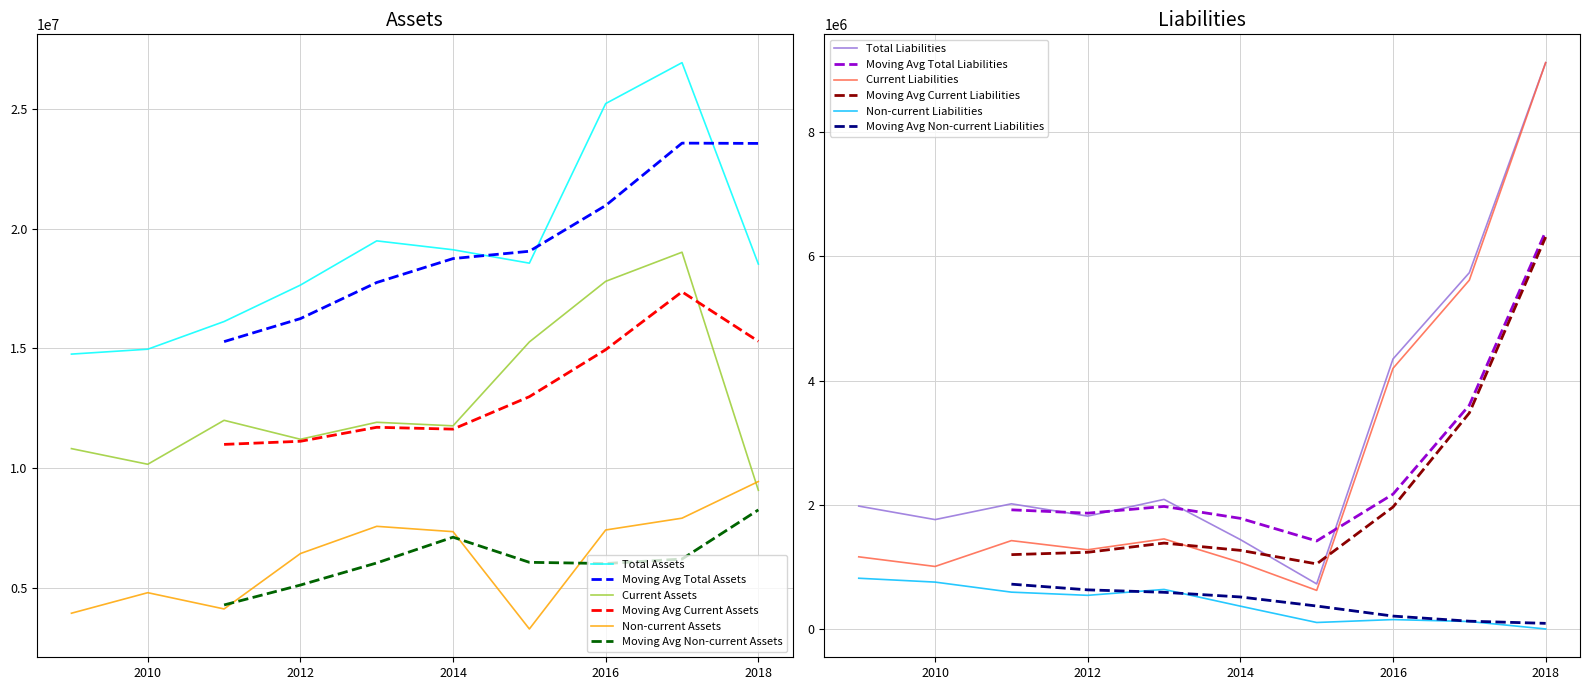

What is the value of the Current Assets point at the 5th from the left?

11913787